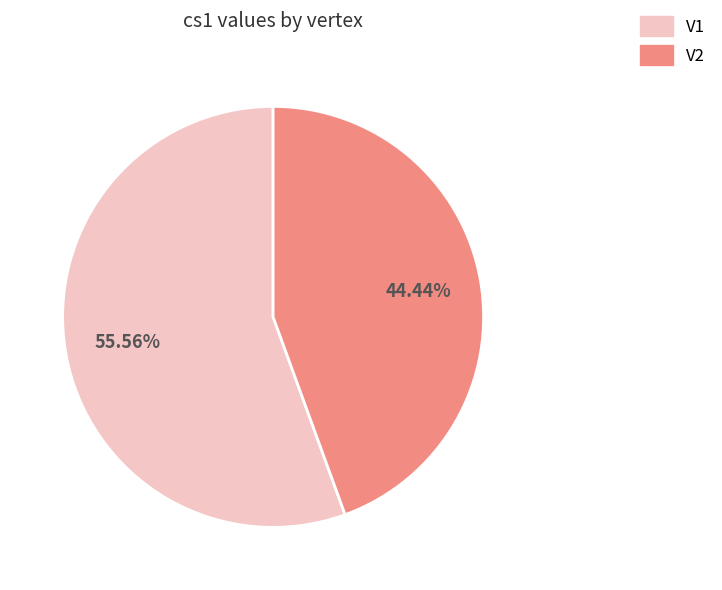

Does V1 account for over 50% of the chart?

Yes